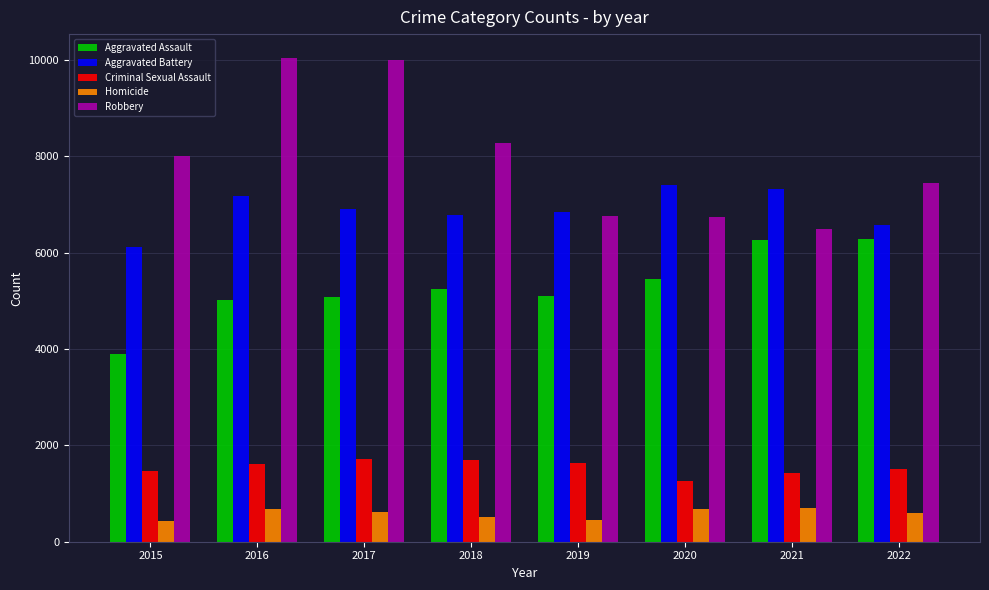

At which label does Robbery reach its minimum?

2021